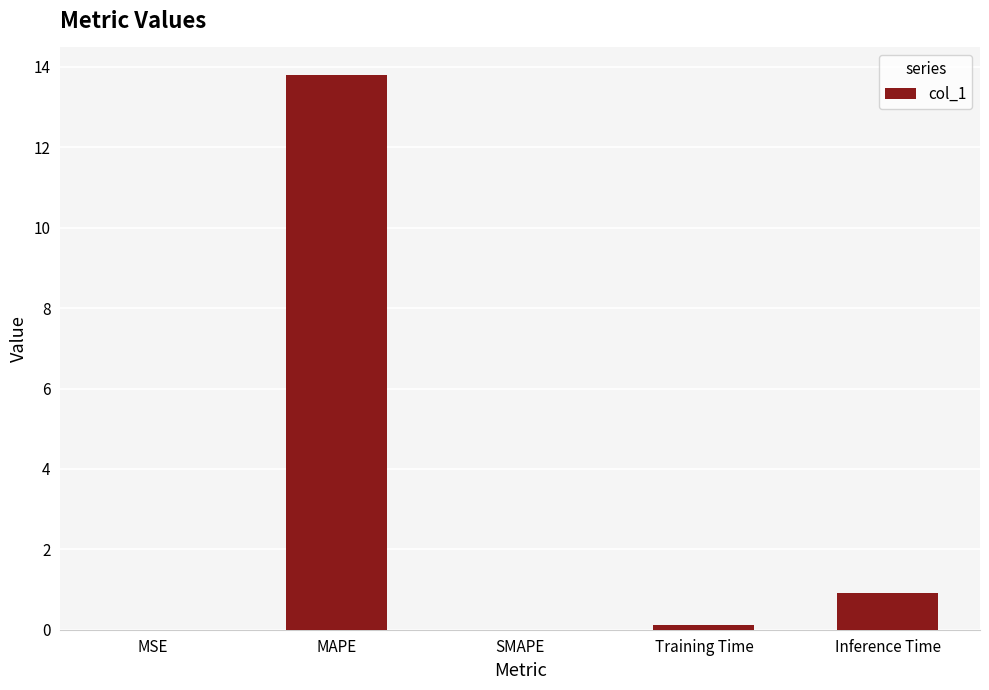

What is the greatest value displayed?

13.8